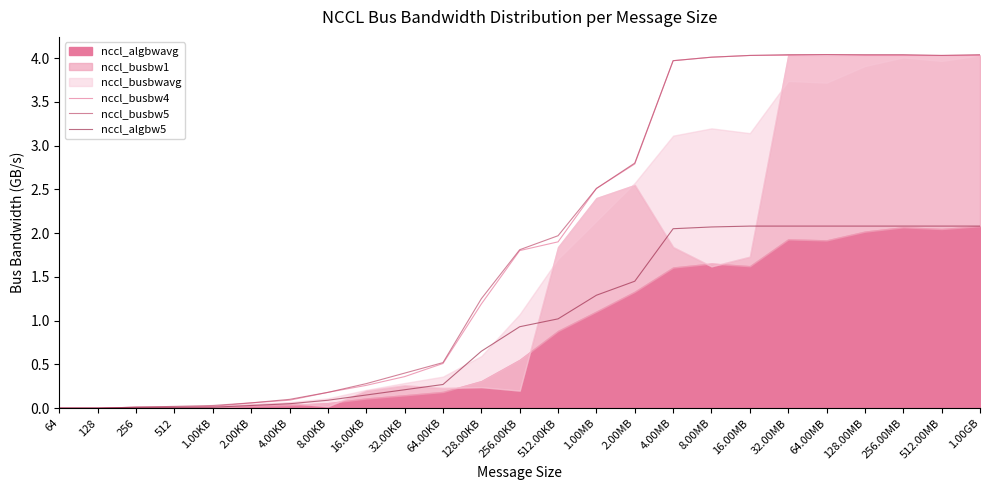

The value of nccl_algbw5 at 512.00KB is 1.0. True or false?

True